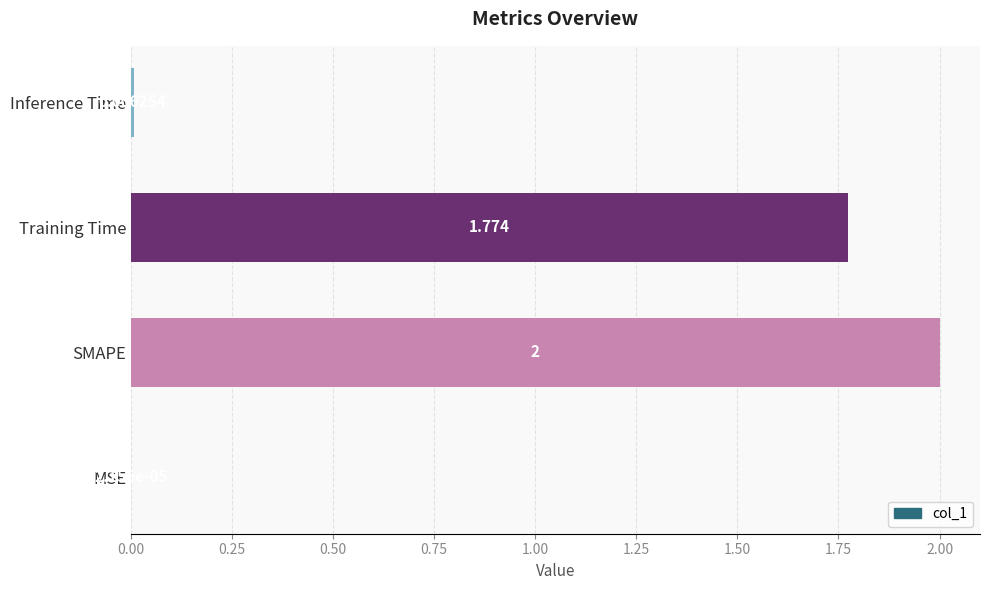

Between Inference Time and Training Time, which is larger?

Training Time